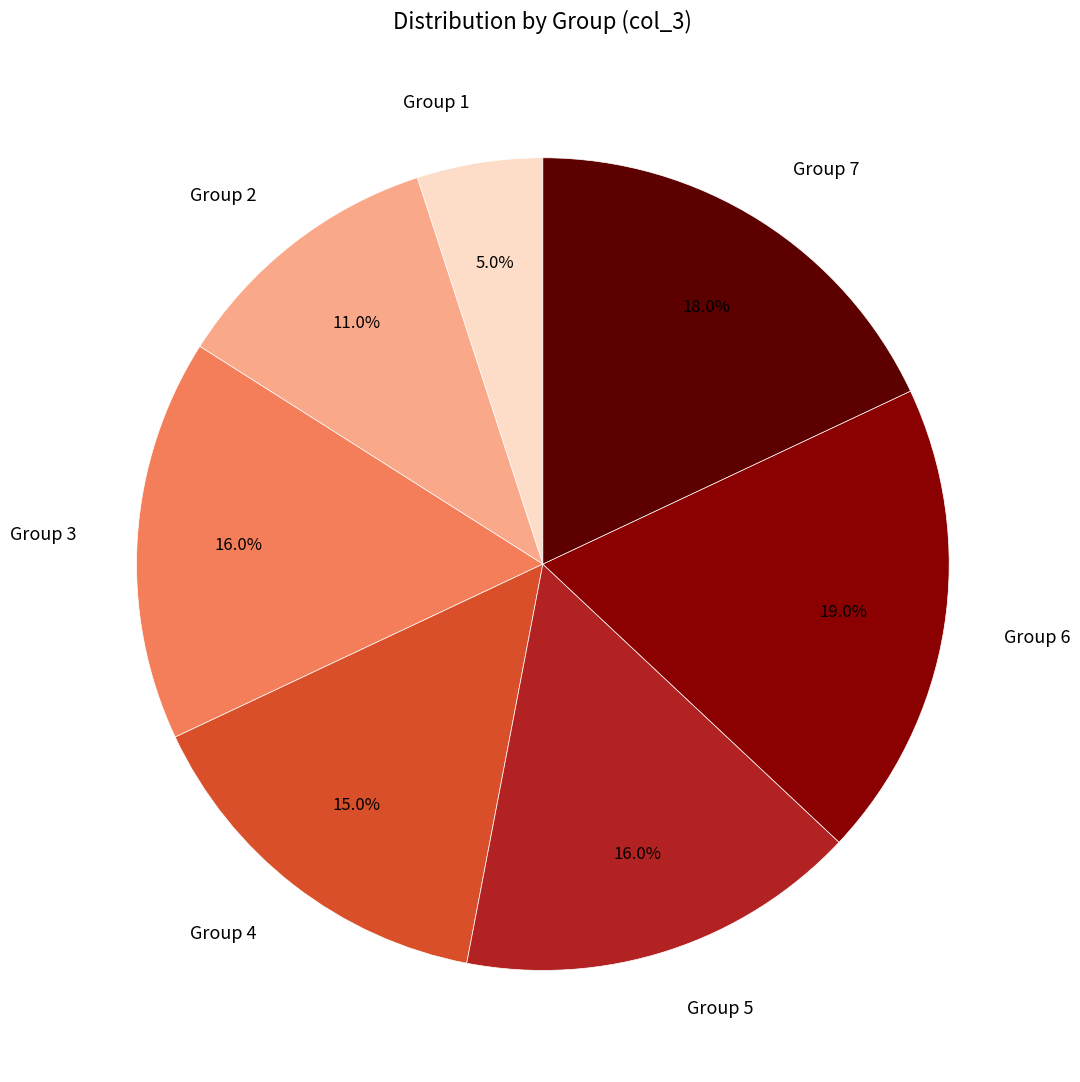

Does any single category account for the majority?

No